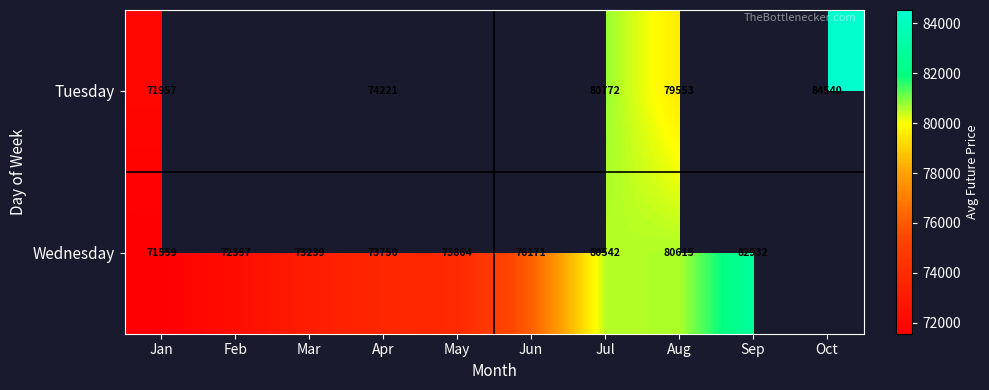

How many distinct data groups are displayed?

2